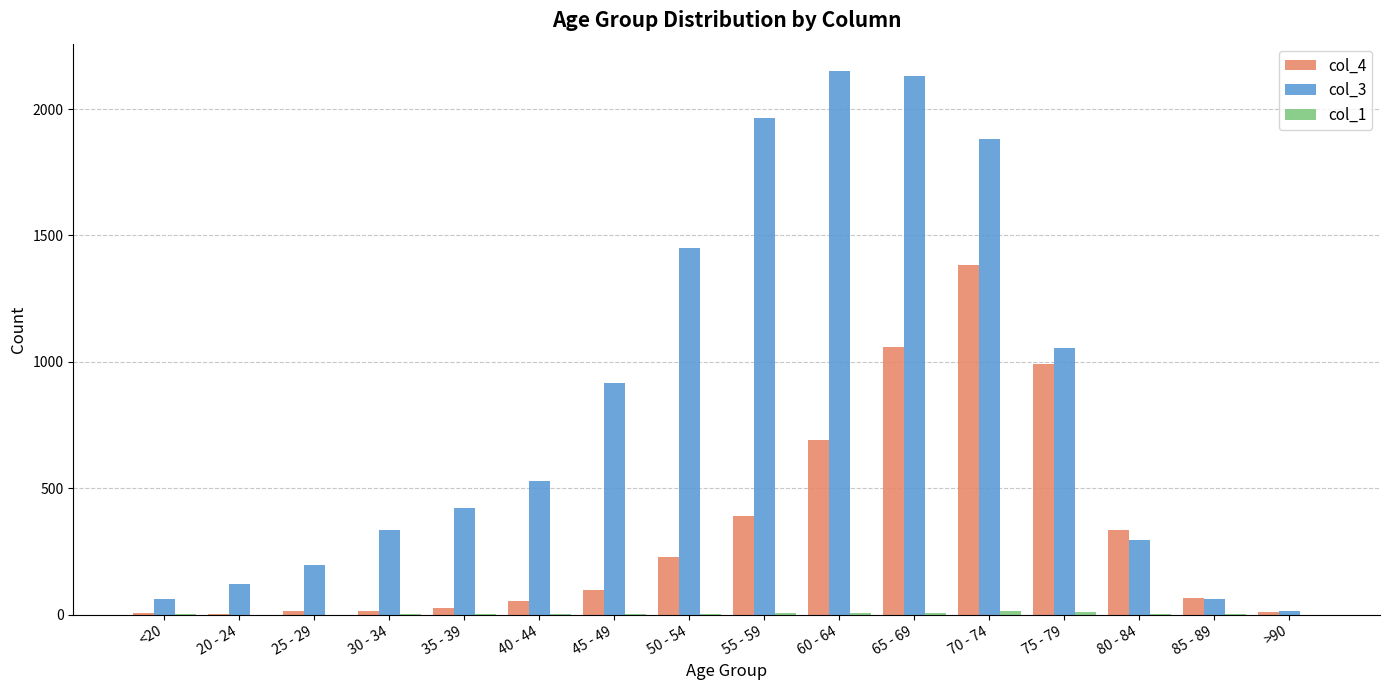

Which series has the largest total across all categories?

col_3